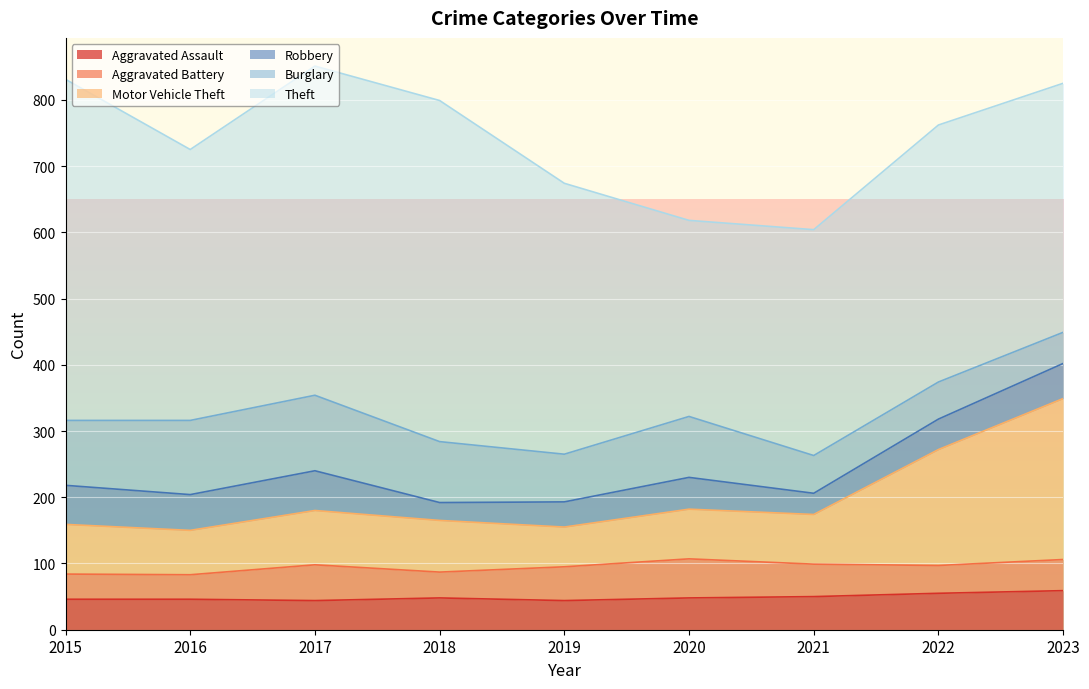

How many distinct data groups are displayed?

6